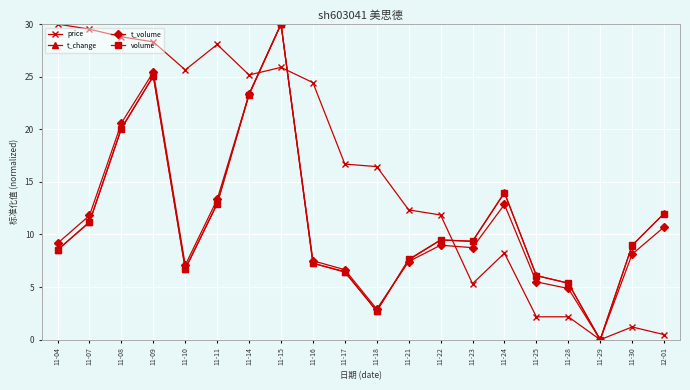

The value of volume at 11-18 is 1.3. True or false?

False